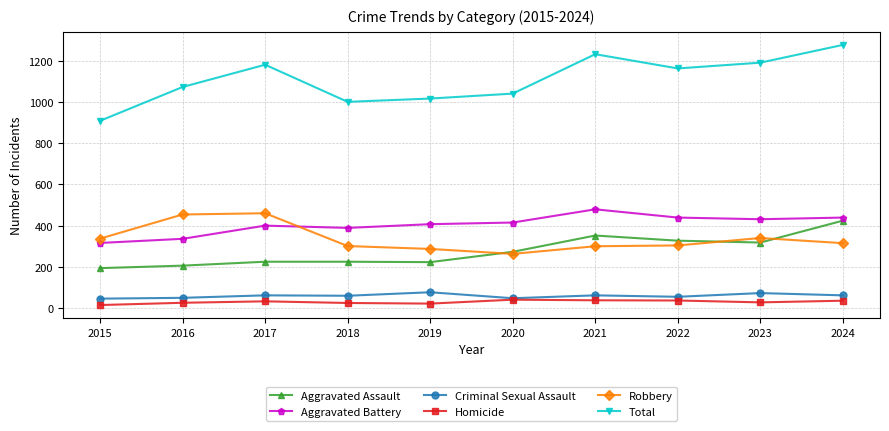

Read the Aggravated Battery value at 2024.

439